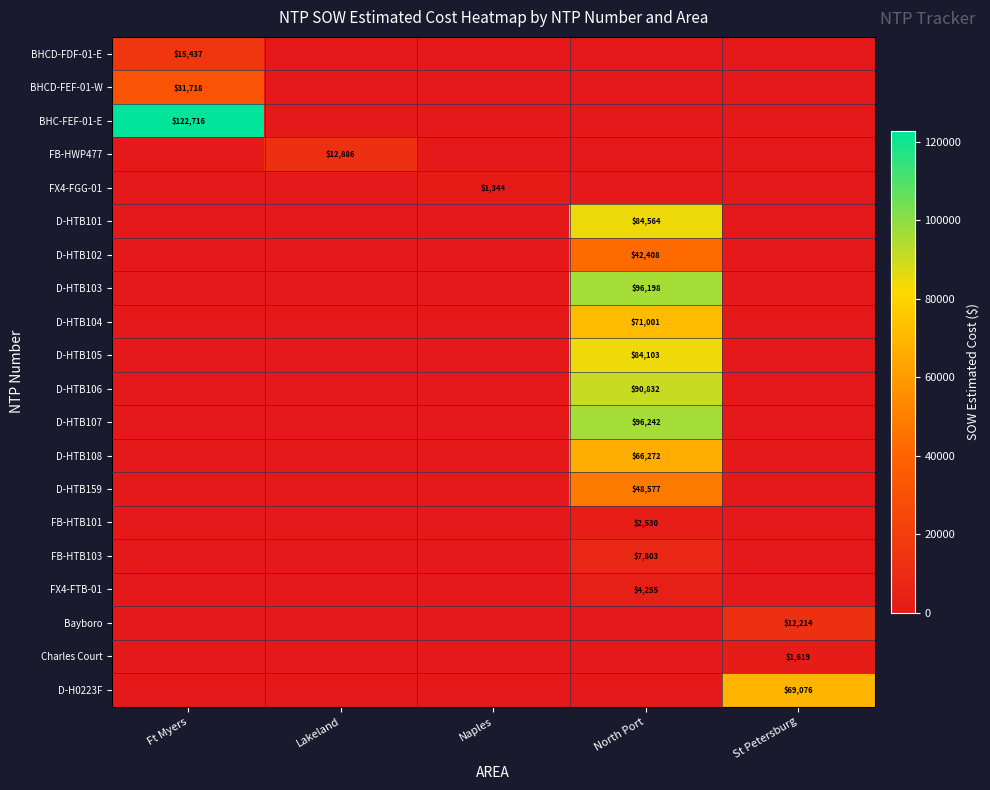

Is it true that BHC-FEF-01-E equals 35835 at Ft Myers?

False